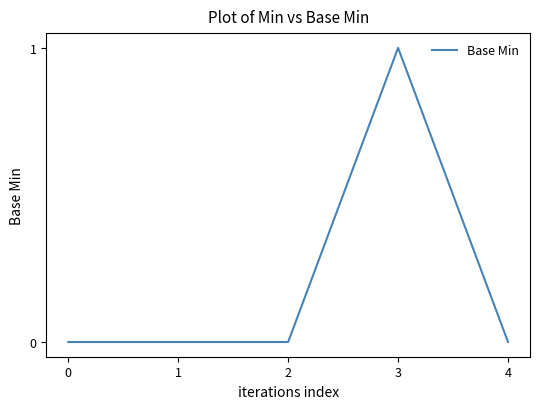

Reading left to right, transcribe all the data shown in this chart.

0	0	0	1	0